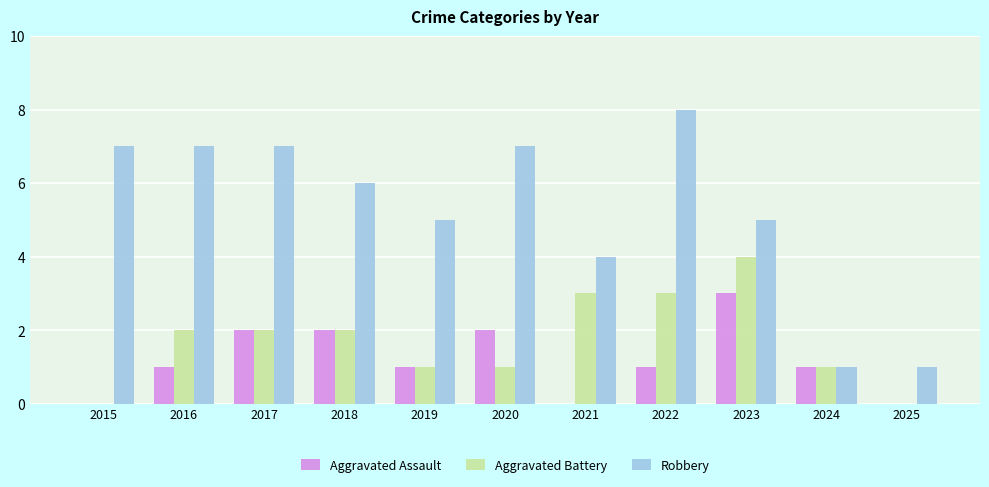

What is the difference between the Aggravated Assault values at 2018 and 2021?

2